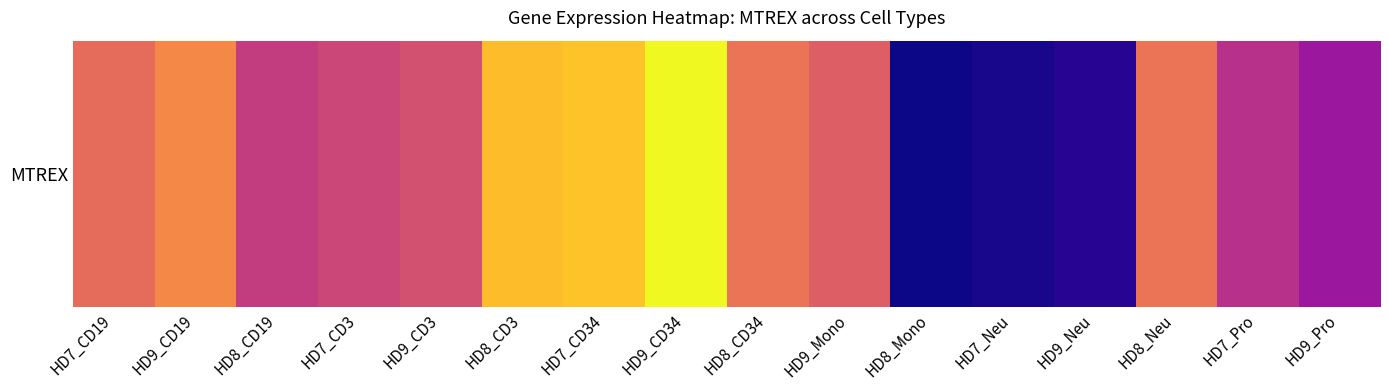

Which label corresponds to the smallest value in the chart?

HD8_Mono